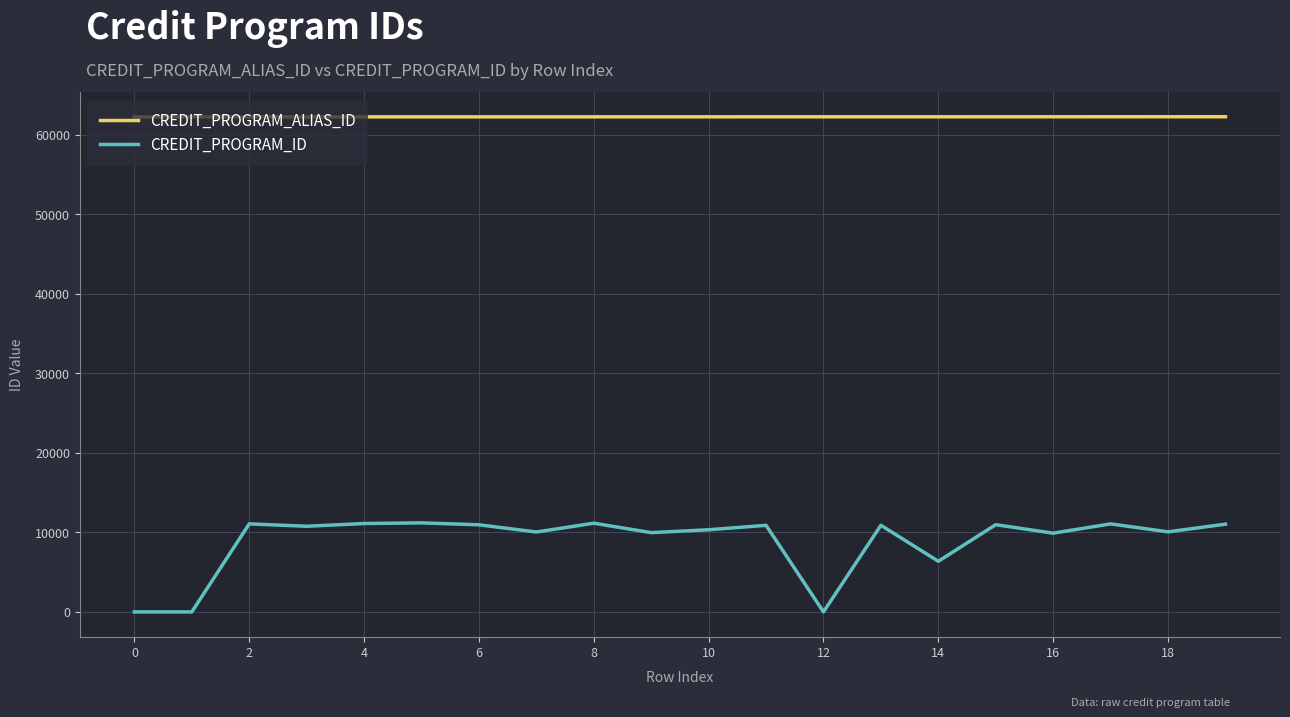

How many values in the CREDIT_PROGRAM_ALIAS_ID series are below 62285?

10